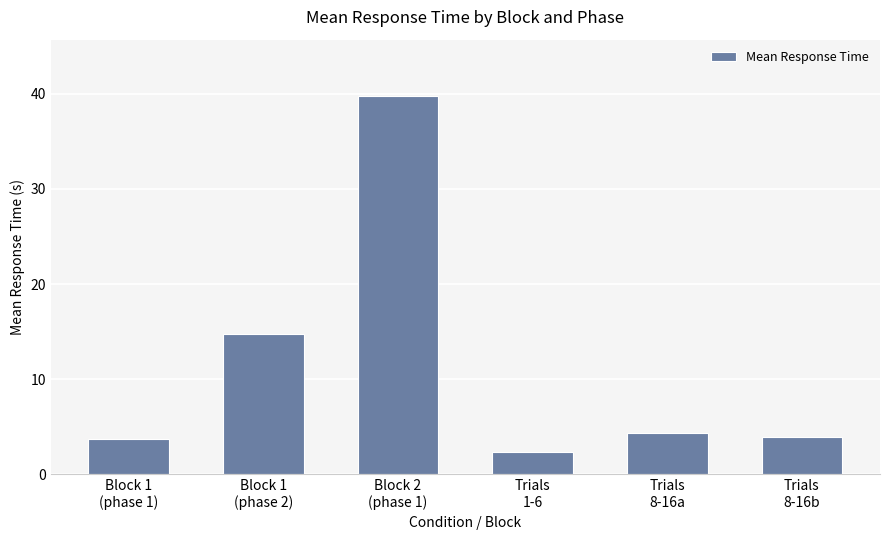

Approximately how many times larger is the value at Trials
8-16a compared to Block 2
(phase 1)?

0.1